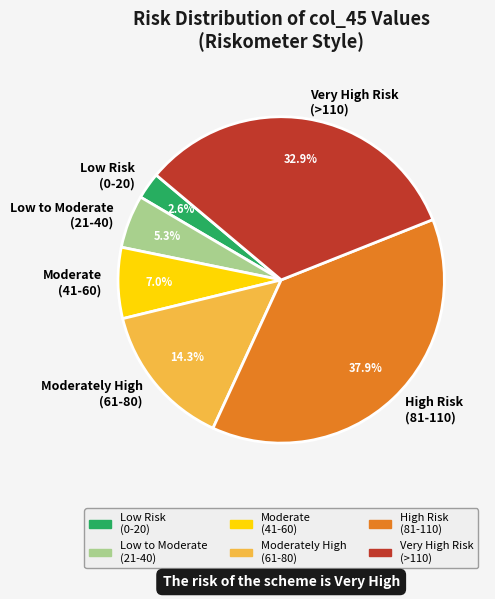

How many slices are in this pie chart?

6